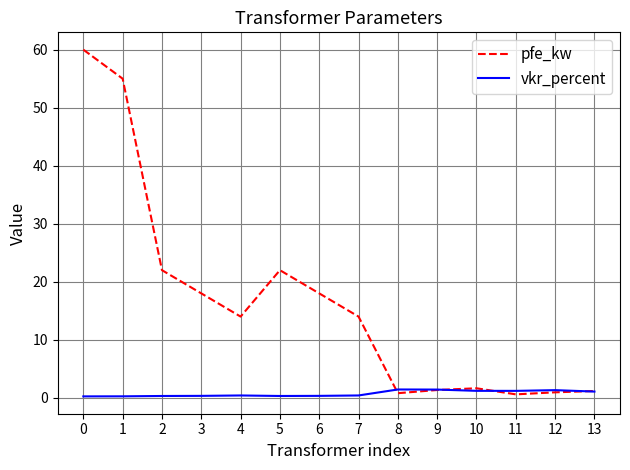

Which series has the largest total across all categories?

pfe_kw